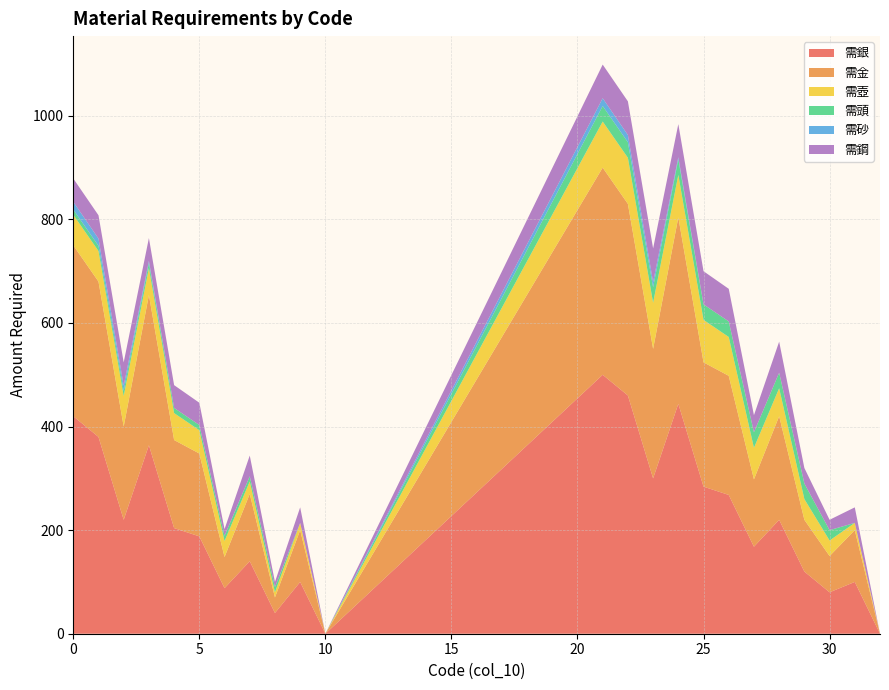

Reading left to right, list all the values displayed in this chart.

需銀: 0=420	1=380	2=220	3=364	4=204	5=188	6=88	7=140	8=40	9=100	10=0	21=500	22=460	23=300	24=444	25=284	26=268	27=168	28=220	29=120	30=80	31=100	32=0
需金: 0=330	1=300	2=180	3=290	4=170	5=160	6=60	7=130	8=30	9=100	10=0	21=400	22=370	23=250	24=360	25=240	26=230	27=130	28=200	29=100	30=70	31=100	32=0
需壺: 0=59	1=59	2=59	3=52	4=52	5=45	6=31	7=24	8=10	9=14	10=0	21=89	22=89	23=89	24=82	25=82	26=75	27=61	28=54	29=40	30=30	31=14	32=0
需頭: 0=10	1=10	2=10	3=10	4=10	5=10	6=10	7=10	8=10	9=0	10=0	21=30	22=30	23=30	24=30	25=30	26=30	27=30	28=30	29=30	30=20	31=0	32=0
需砂: 0=15	1=14	2=10	3=4	4=0	5=0	6=0	7=0	8=0	9=0	10=0	21=15	22=14	23=10	24=4	25=0	26=0	27=0	28=0	29=0	30=0	31=0	32=0
需鋼: 0=45	1=45	2=45	3=44	4=44	5=43	6=13	7=40	8=10	9=30	10=0	21=65	22=65	23=65	24=64	25=64	26=63	27=33	28=60	29=30	30=20	31=30	32=0